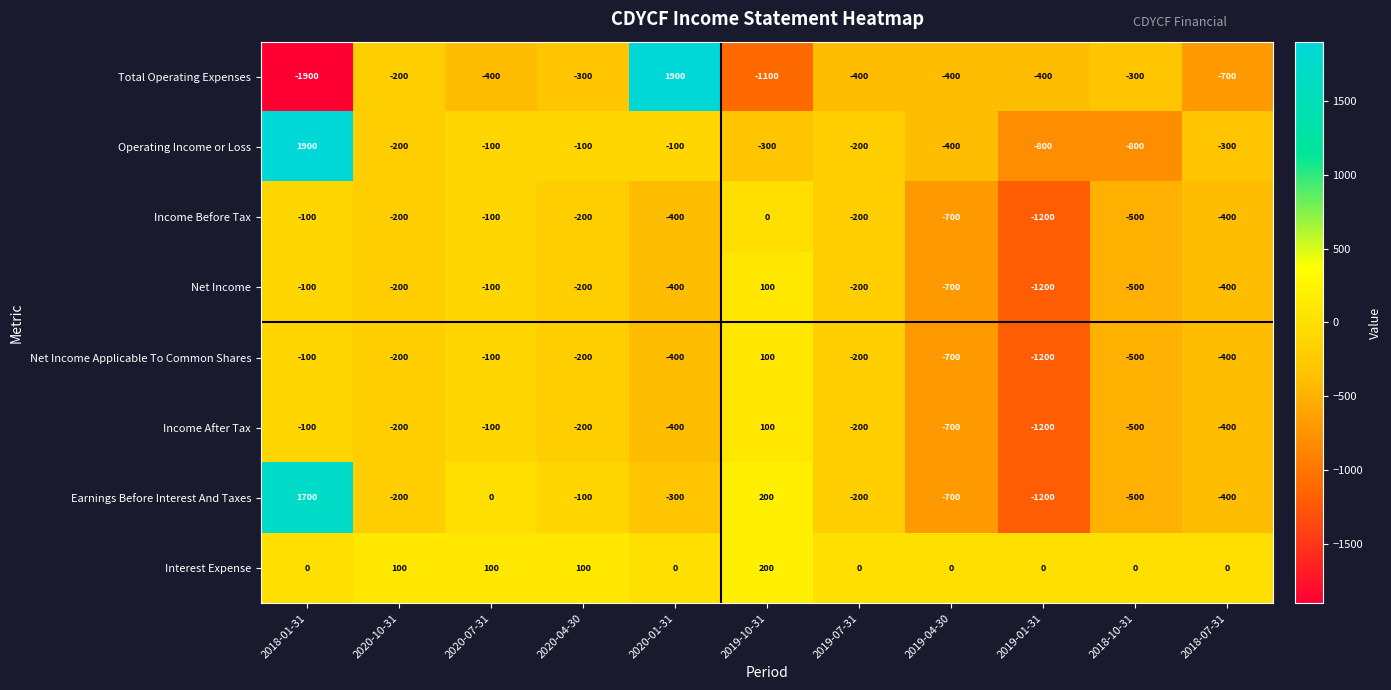

What is the sum of the Net Income Applicable To Common Shares values at 2019-10-31 and 2018-07-31?

-300